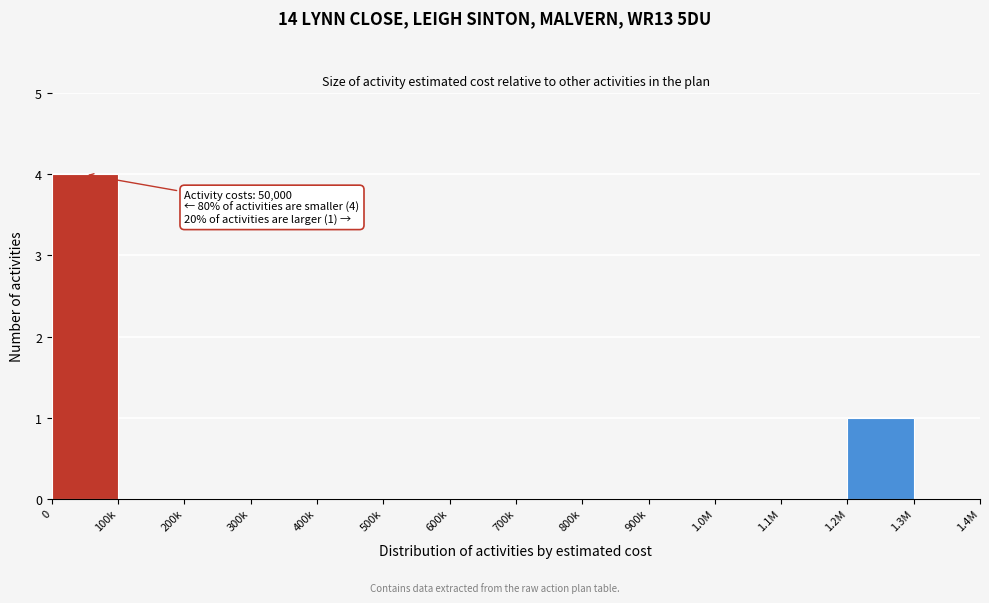

Reading left to right, what are all the values shown in this chart?

0=4	100k=0	200k=0	300k=0	400k=0	500k=0	600k=0	700k=0	800k=0	900k=0	1.0M=0	1.1M=0	1.2M=1	1.3M=0